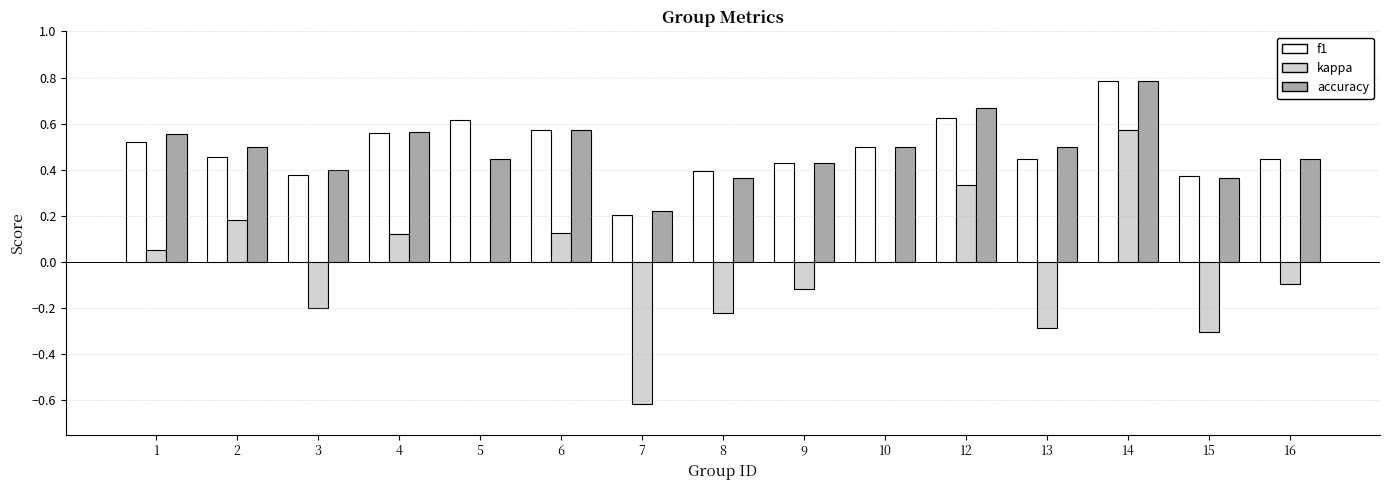

Is the value of kappa at 9 greater than the value of f1 at 15?

No